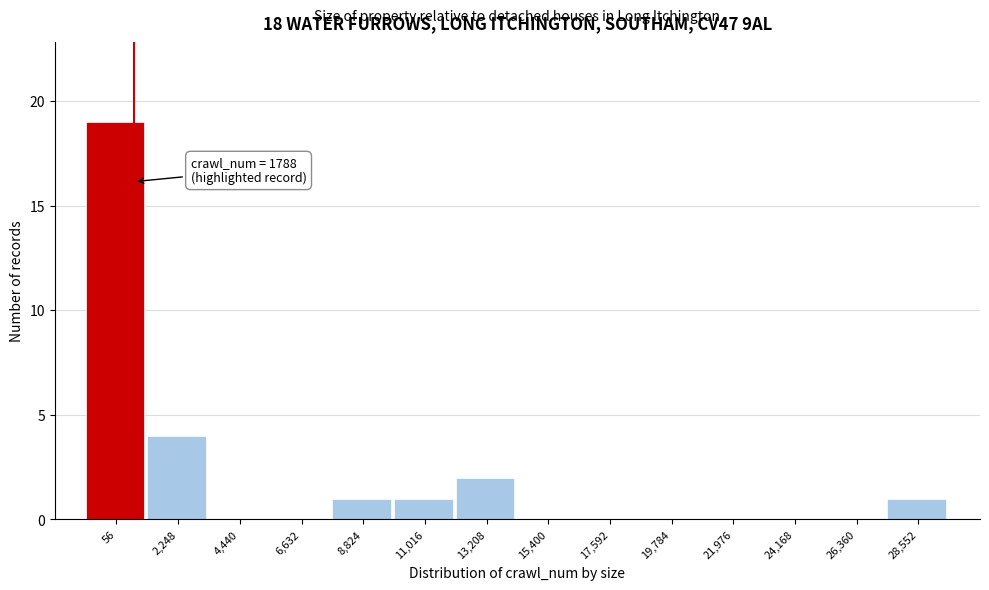

Reading left to right, extract all data points from this chart.

56=19	2,248=4	4,440=0	6,632=0	8,824=1	11,016=1	13,208=2	15,400=0	17,592=0	19,784=0	21,976=0	24,168=0	26,360=0	28,552=1